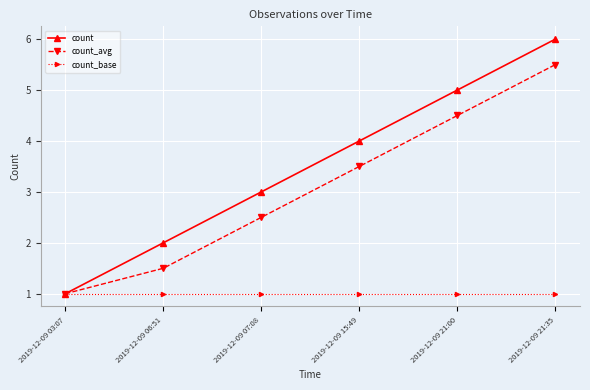

Reading left to right, list all the values displayed in this chart.

count: 1.0	2.0	3.0	4.0	5.0	6.0
count_avg: 1.0	1.5	2.5	3.5	4.5	5.5
count_base: 1.0	1.0	1.0	1.0	1.0	1.0